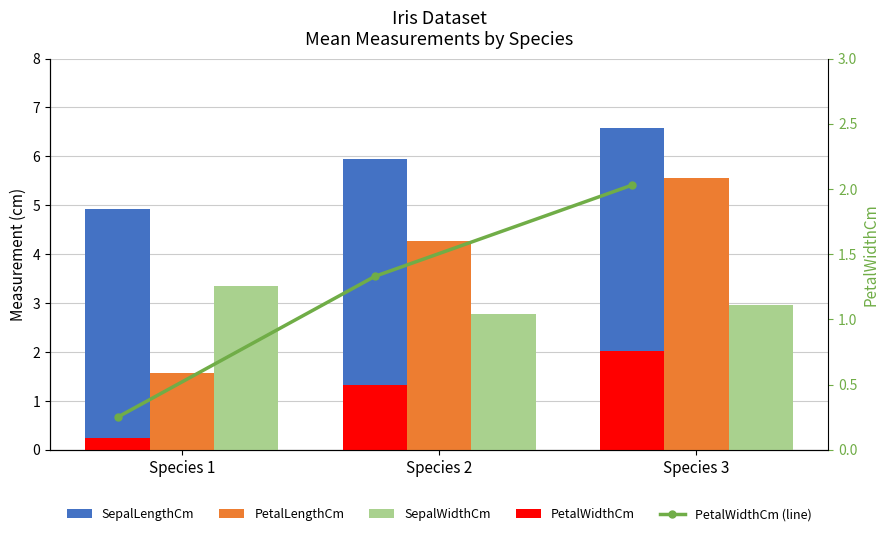

The value of PetalWidthCm (line) at Species 1 is 0.2. True or false?

False